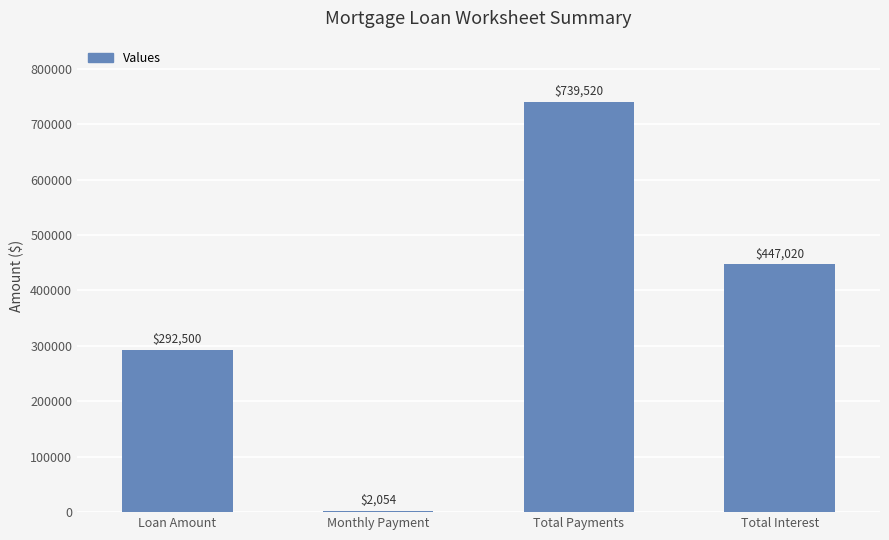

Approximately how many times larger is the value at Total Interest compared to Total Payments?

0.6